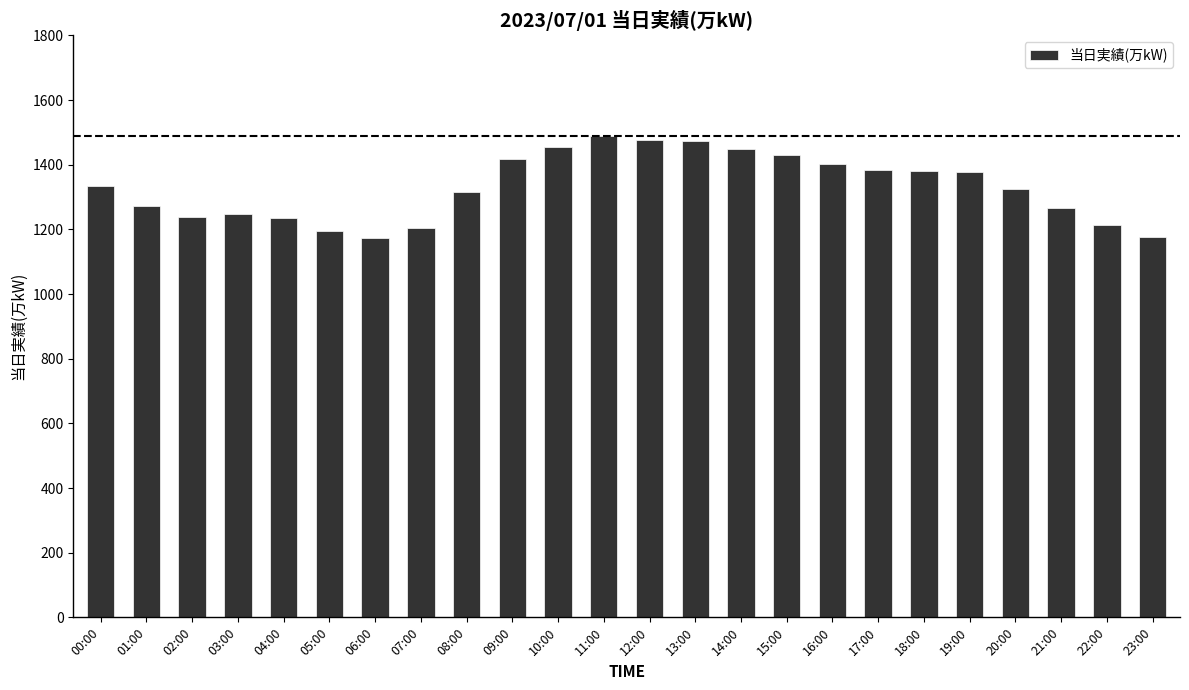

What is the maximum value shown in the chart?

1489